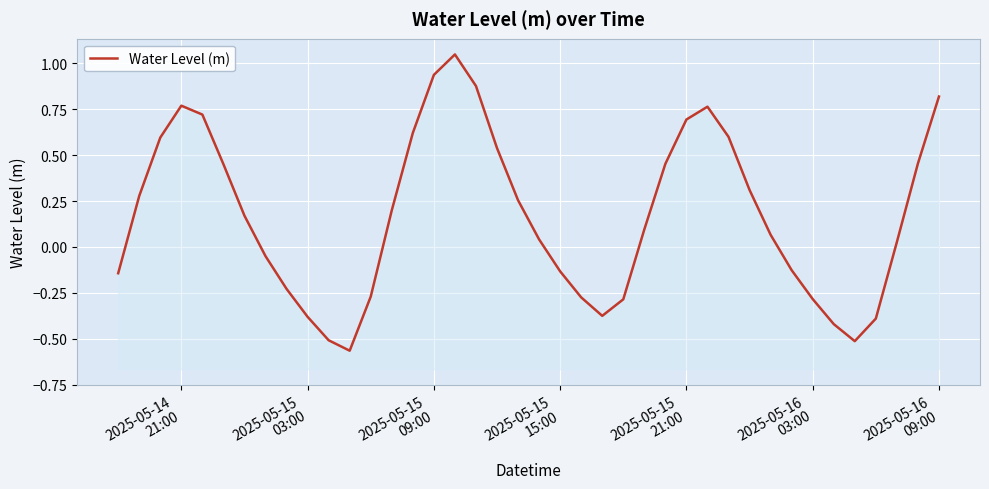

The value at 32 is -0.2. True or false?

False